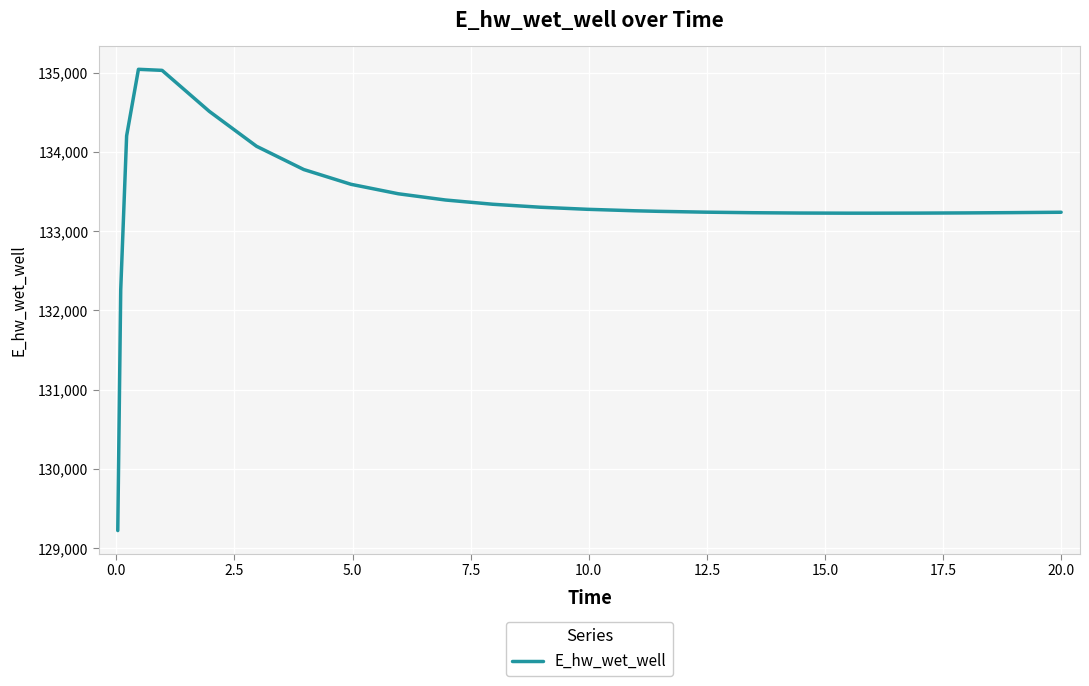

What is the difference between the maximum and minimum values?

5817.3